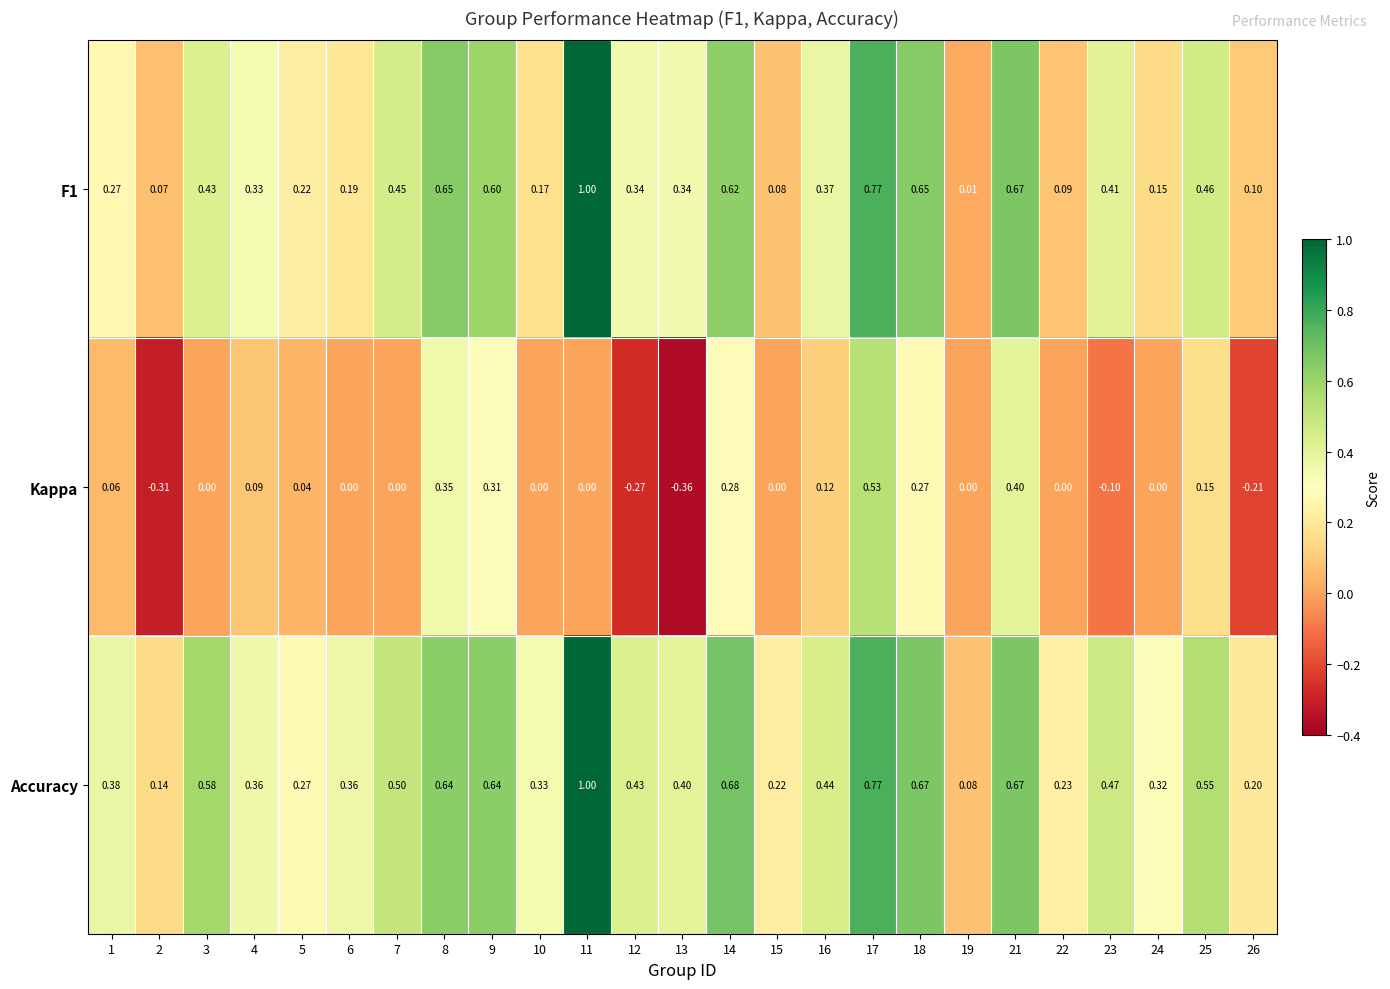

Which series has the largest total across all categories?

Accuracy